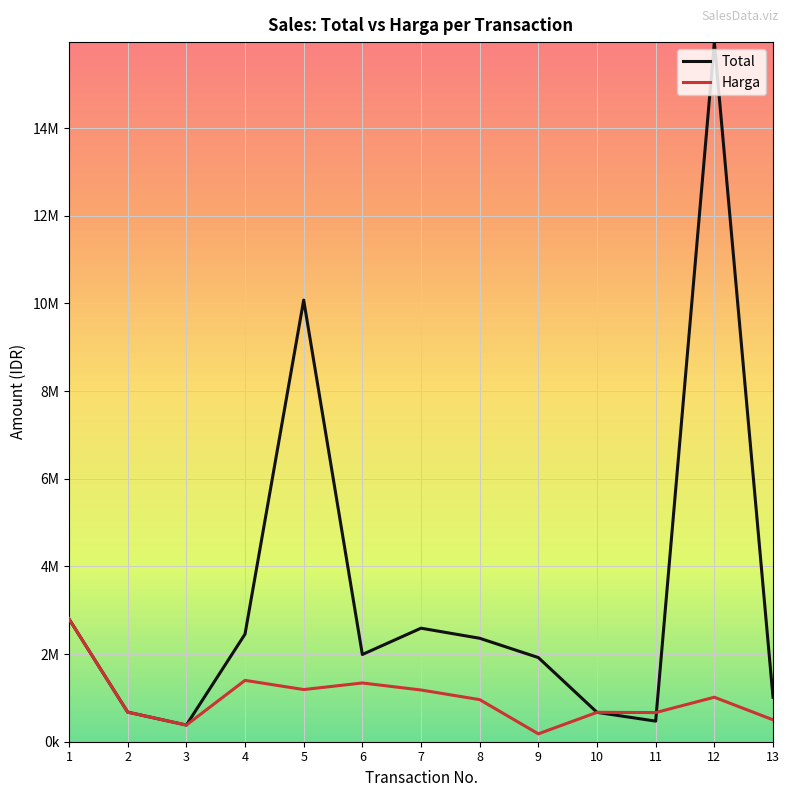

Which series changed the most between 5 and 7?

Total